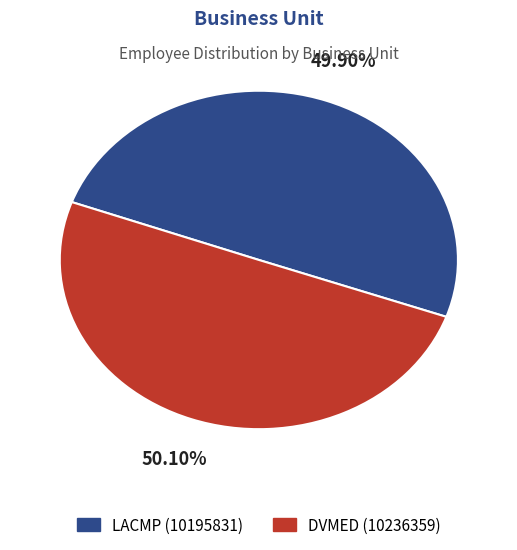

Count the number of slices in the pie.

2